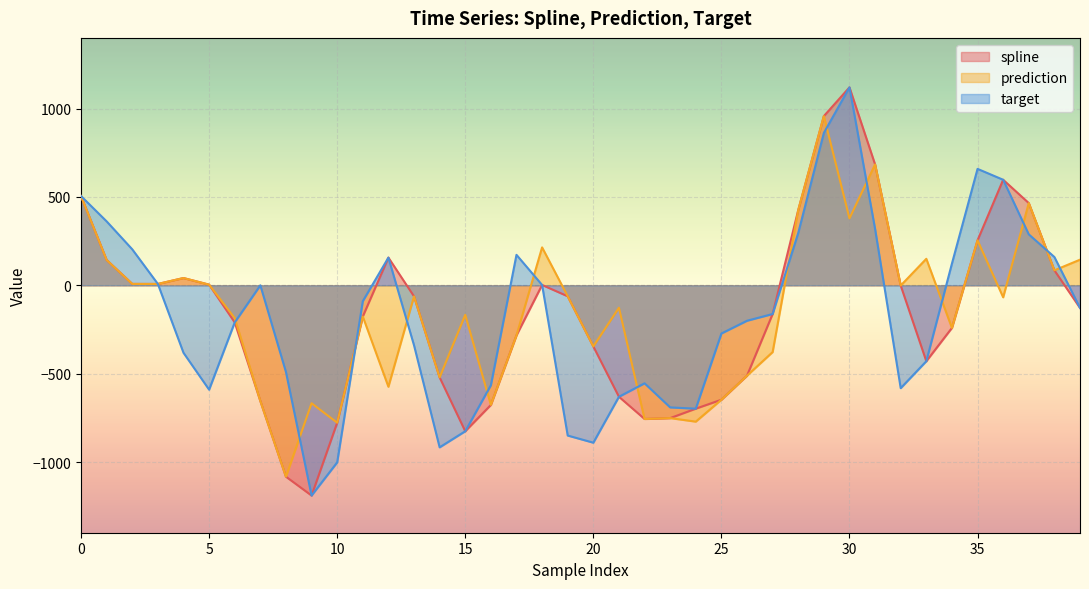

Which label corresponds to the largest value in the chart?

30